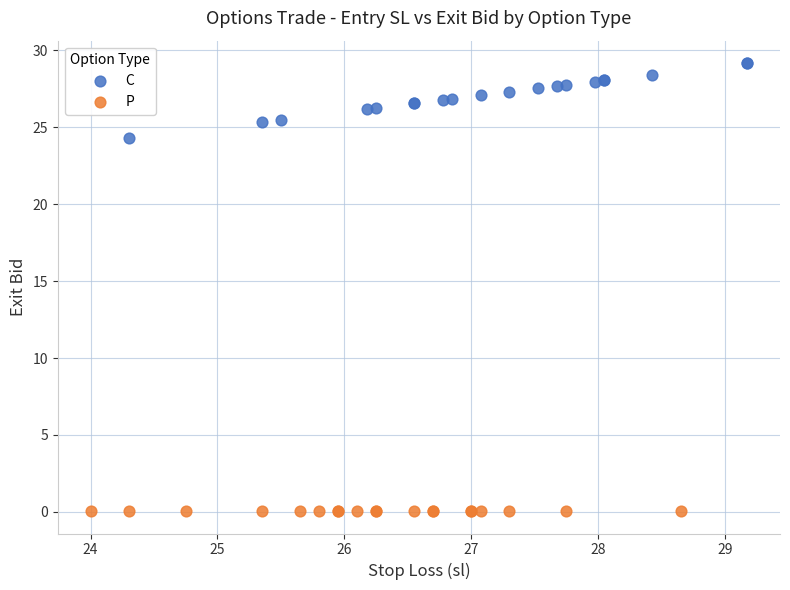

Which series contains the lowest Y value?

P